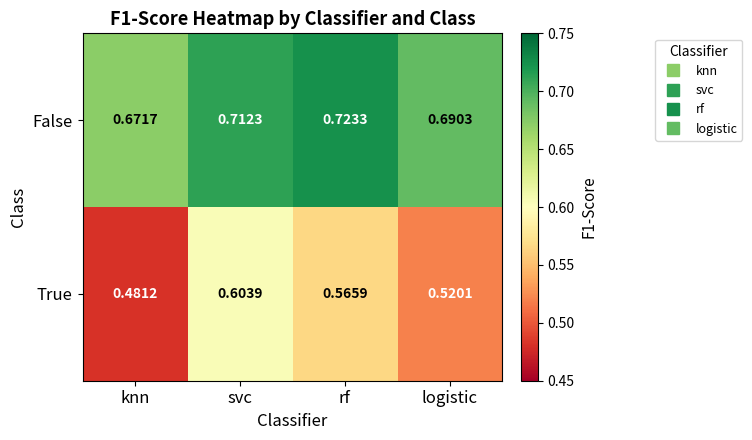

Which series has the largest total across all categories?

False